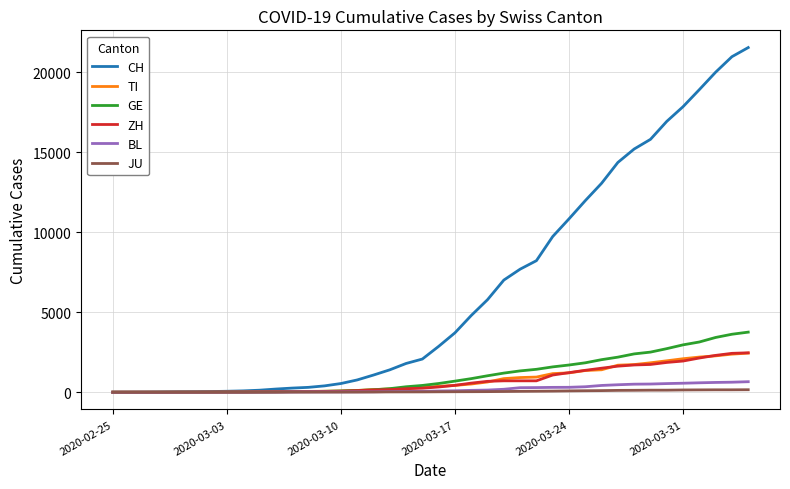

Which series has the largest total across all categories?

CH